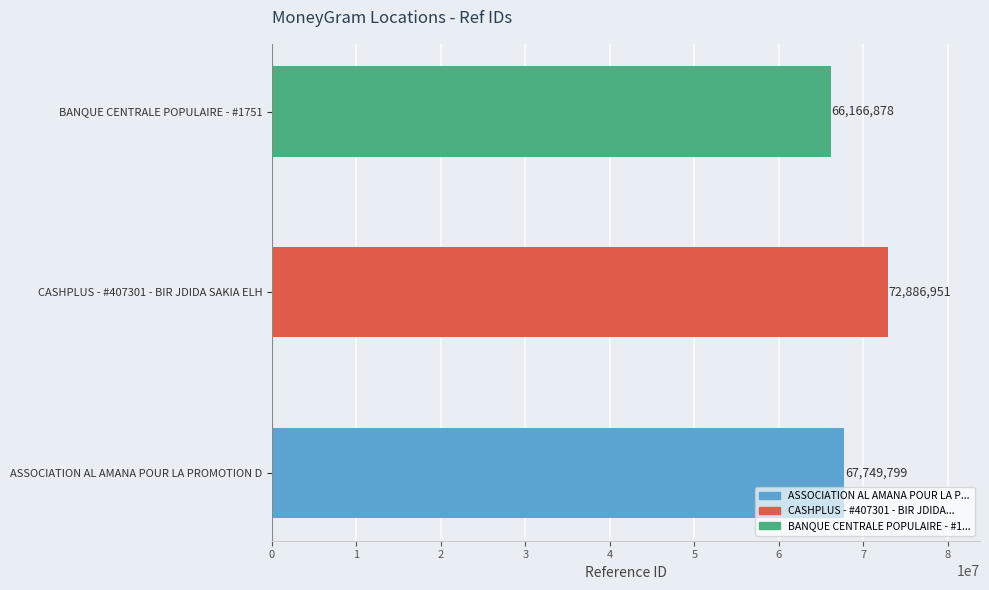

What is the sum of all values?

206803628